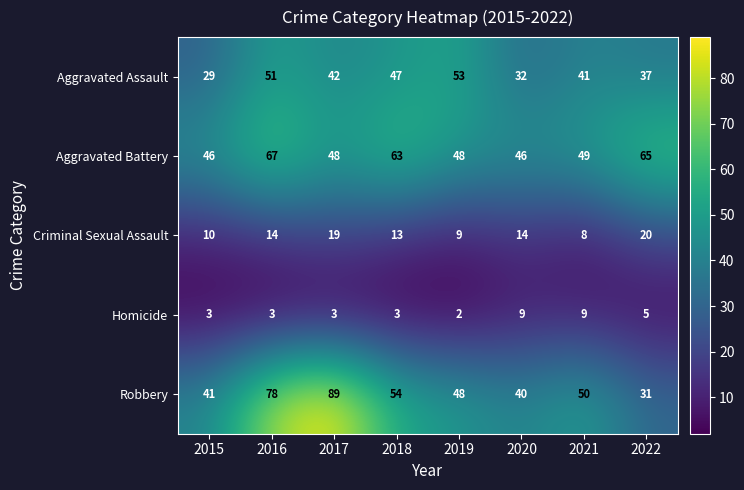

How many distinct data groups are displayed?

5